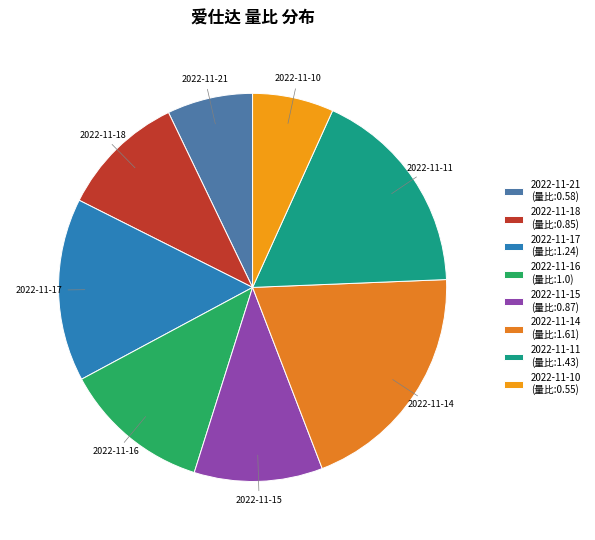

Count the number of slices in the pie.

8